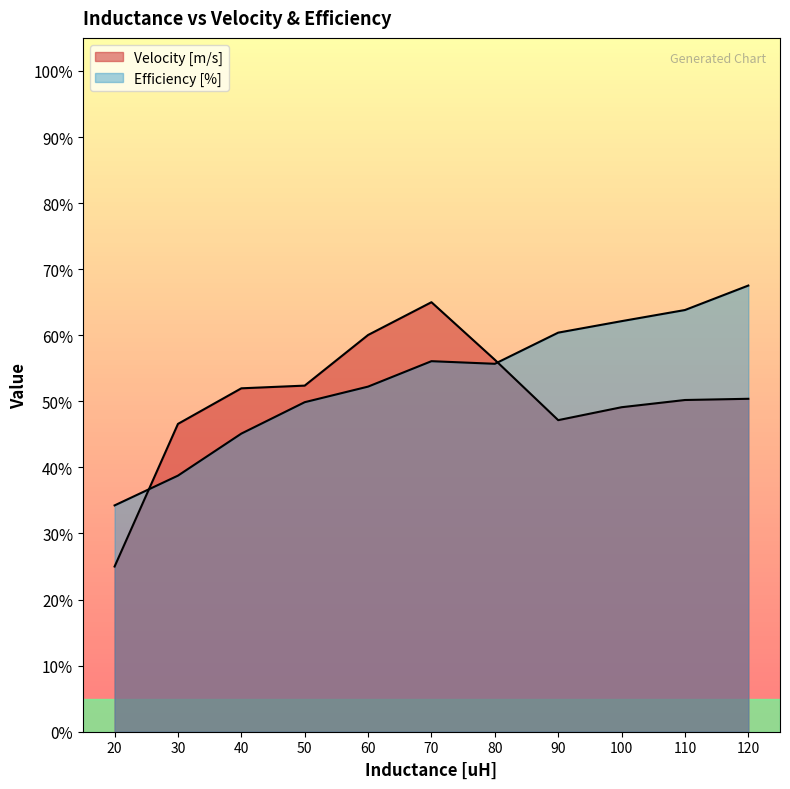

Which series changed the most between 100 and 110?

Efficiency [%]